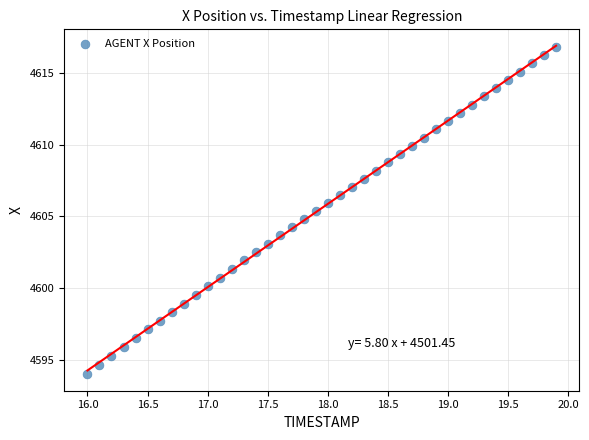

What is the range of Y values (max minus min)?

22.8